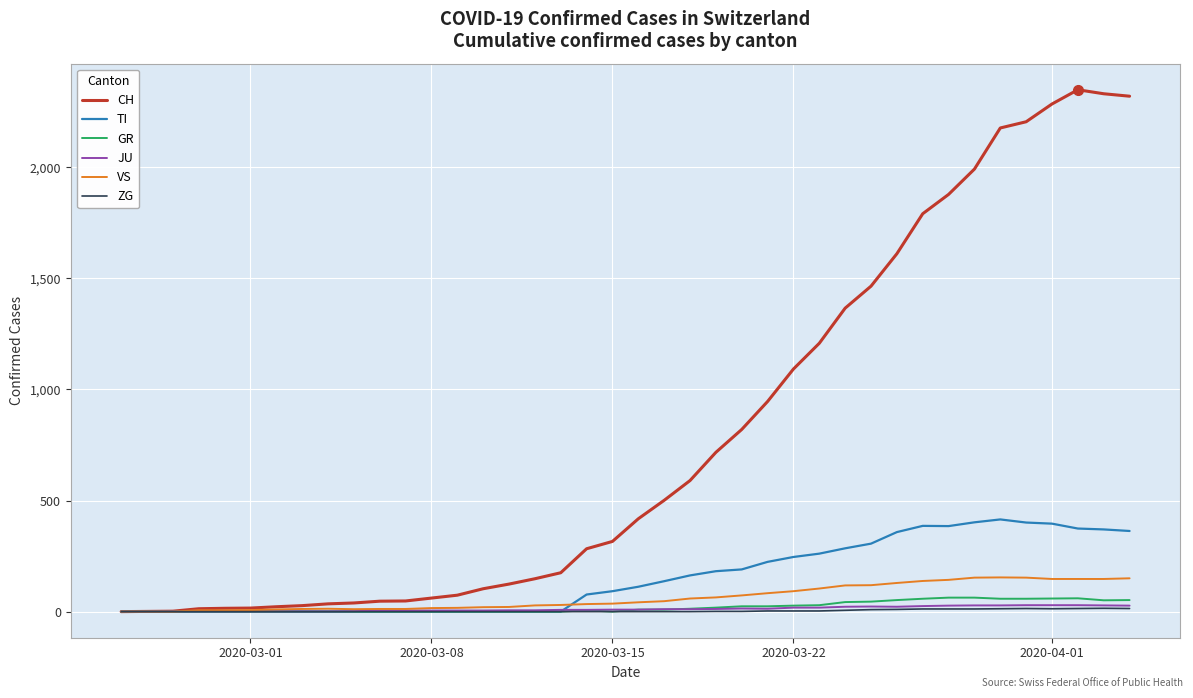

Which series has the largest range (max minus min)?

CH